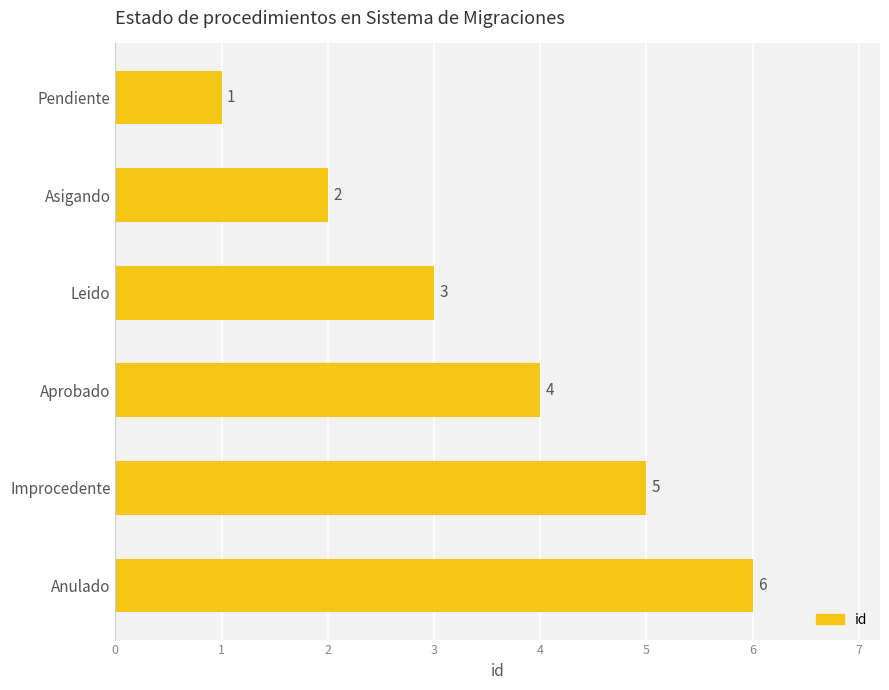

How many values are between 2 and 5?

4